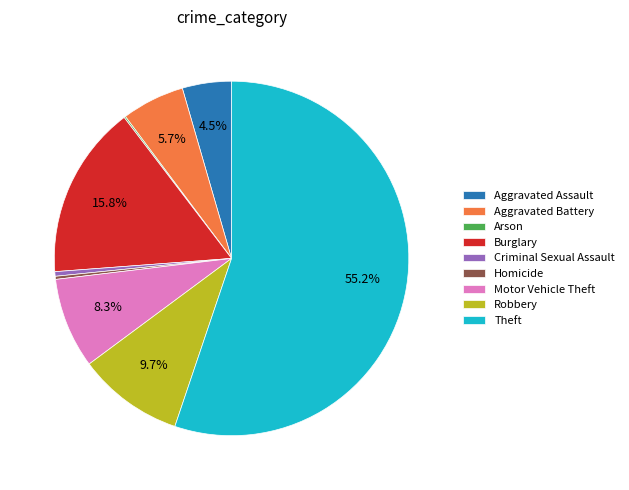

Which category accounts for the majority?

Theft